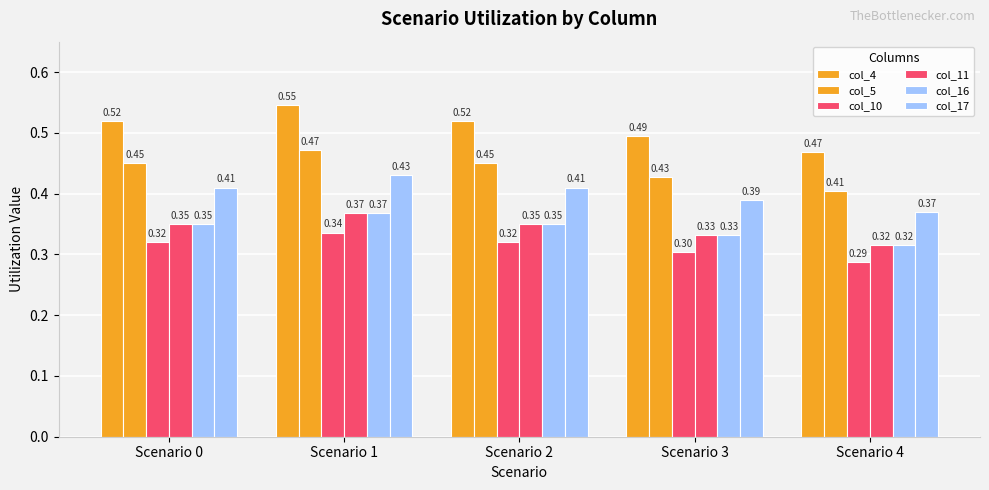

Is it true that col_4 equals 0.3 at Scenario 3?

False